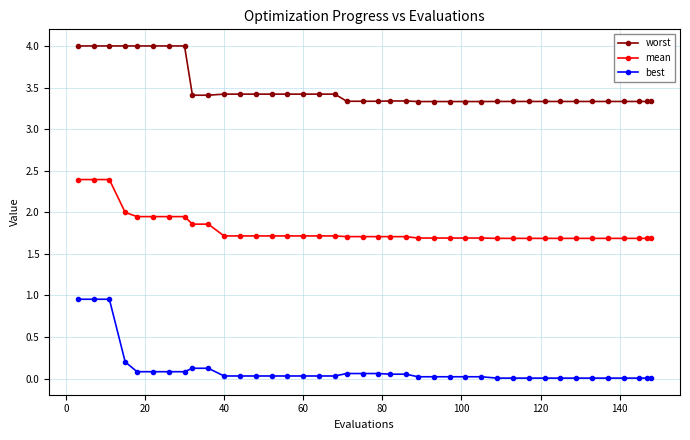

What is the greatest value displayed?

4.0